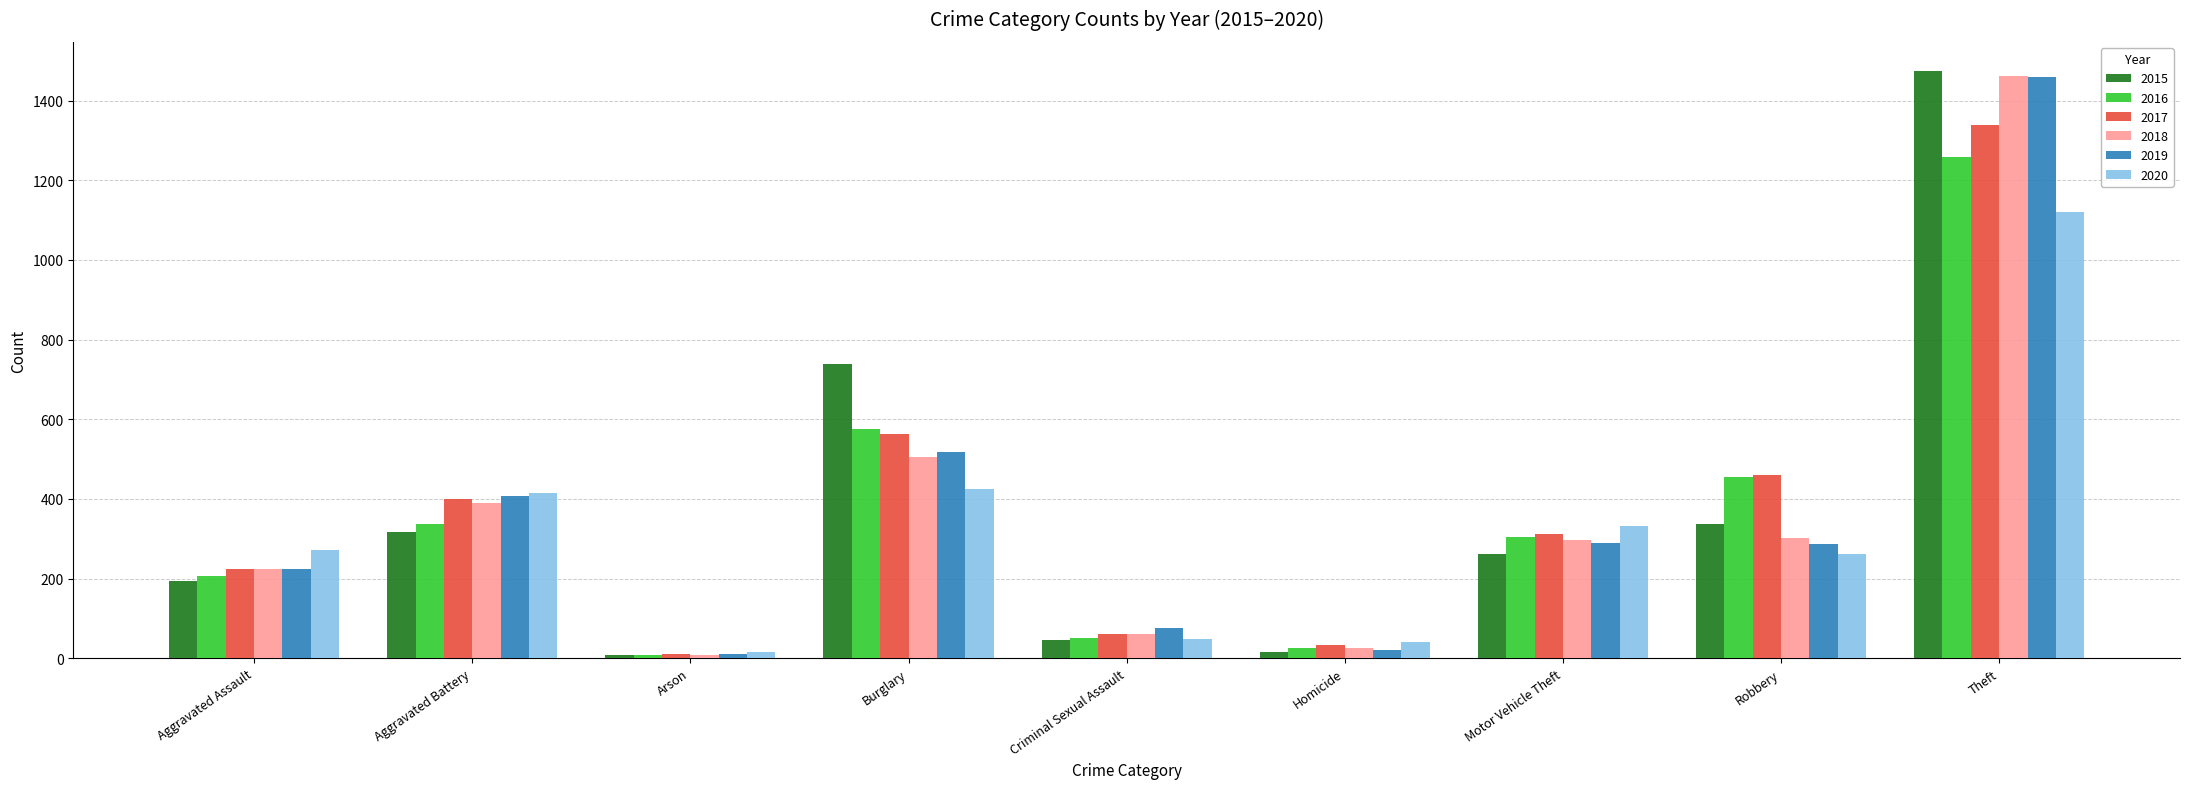

How many bars are there in each group?

6